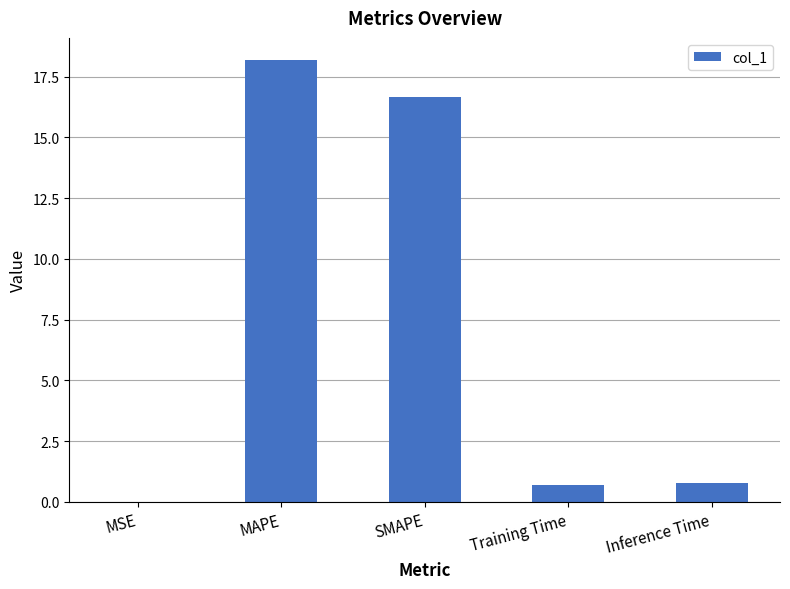

Approximately how many times larger is the value at SMAPE compared to MAPE?

0.9